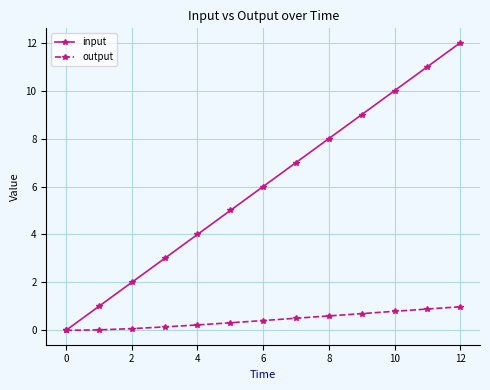

Rank the series by their maximum value, from lowest to highest.

output, input